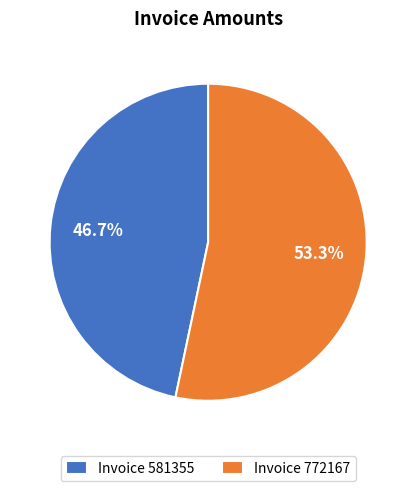

Which slice represents more than half of the pie?

Invoice 772167